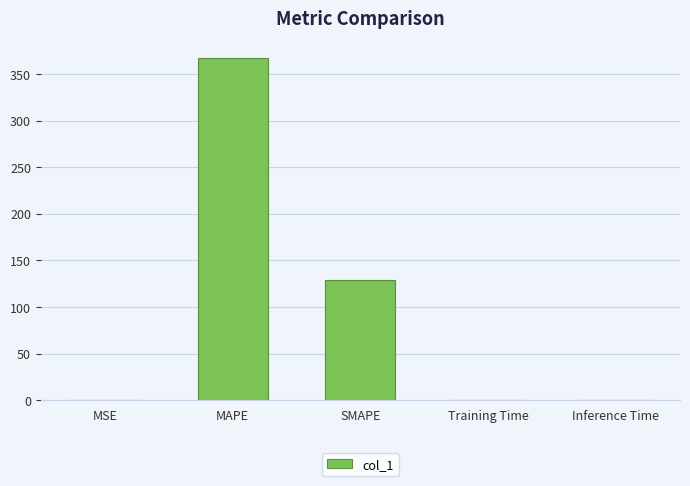

What is the greatest value displayed?

367.3